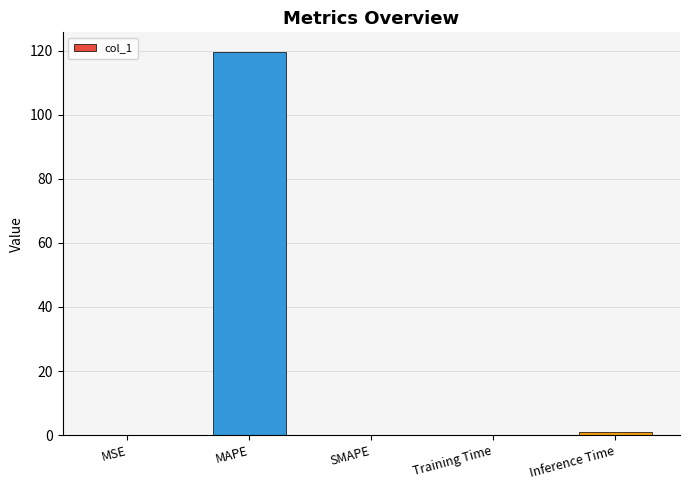

Which has a higher value, Training Time or MAPE?

MAPE